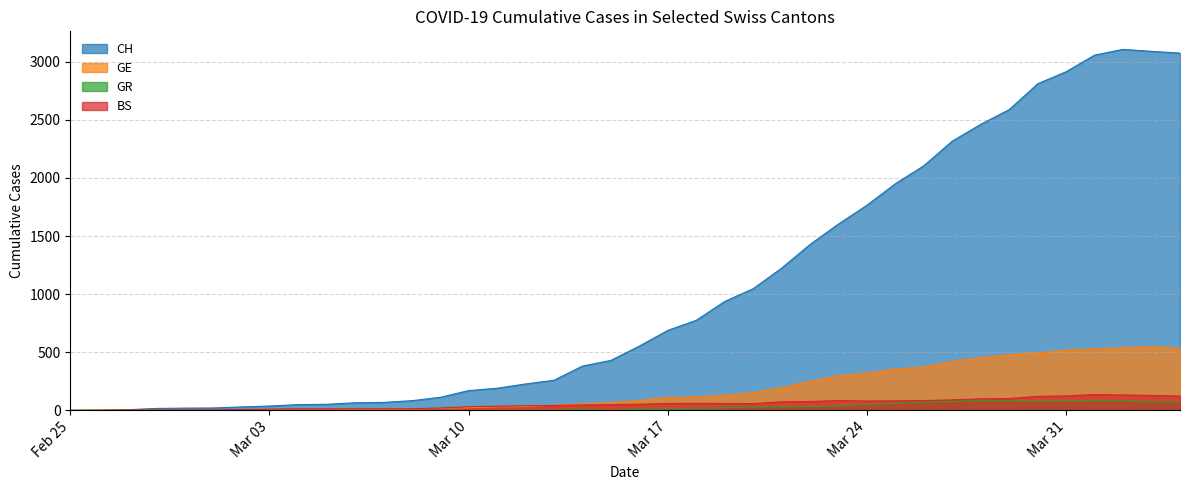

Which series has the largest total across all categories?

CH